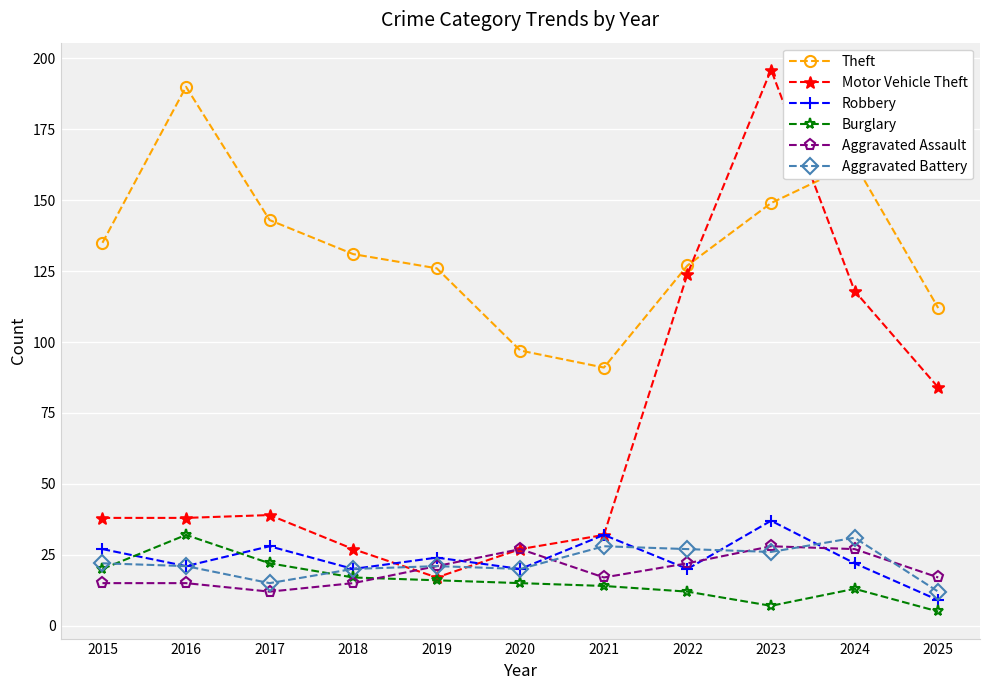

Is this an area chart (filled region under the line)?

No